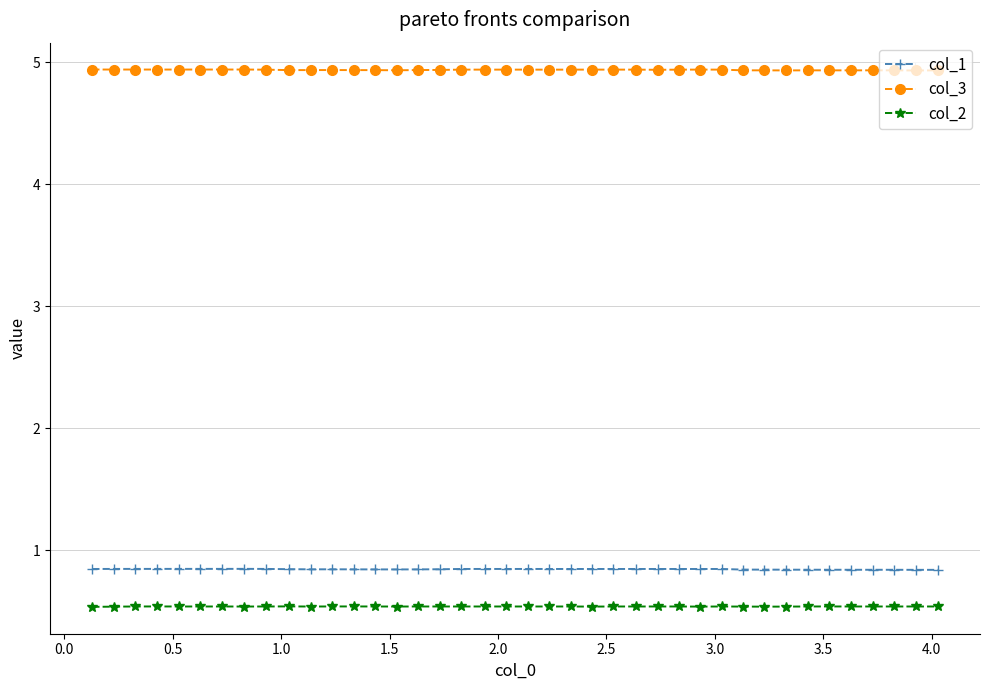

List the series in order of their peak value, lowest first.

col_2, col_1, col_3